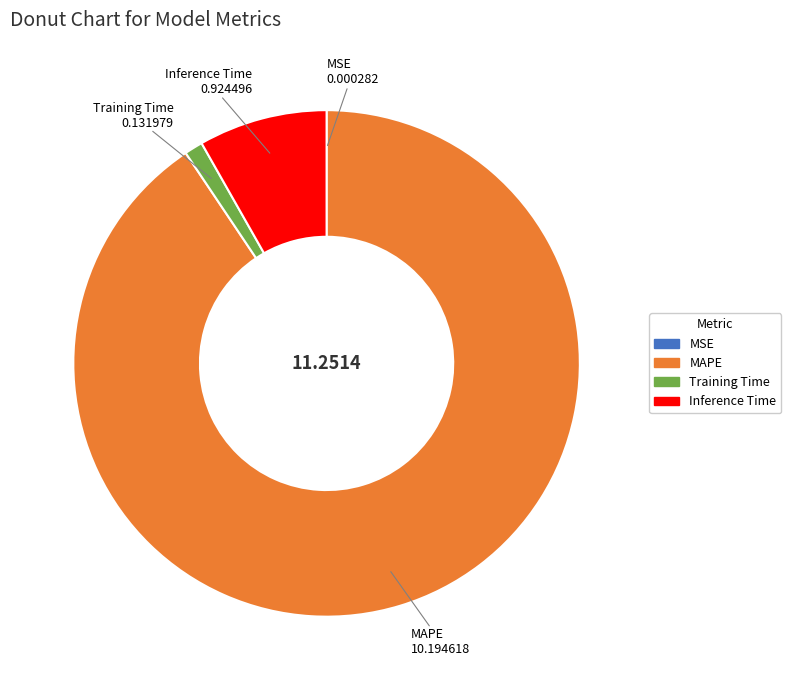

Is there any slice that represents more than half of the pie?

Yes